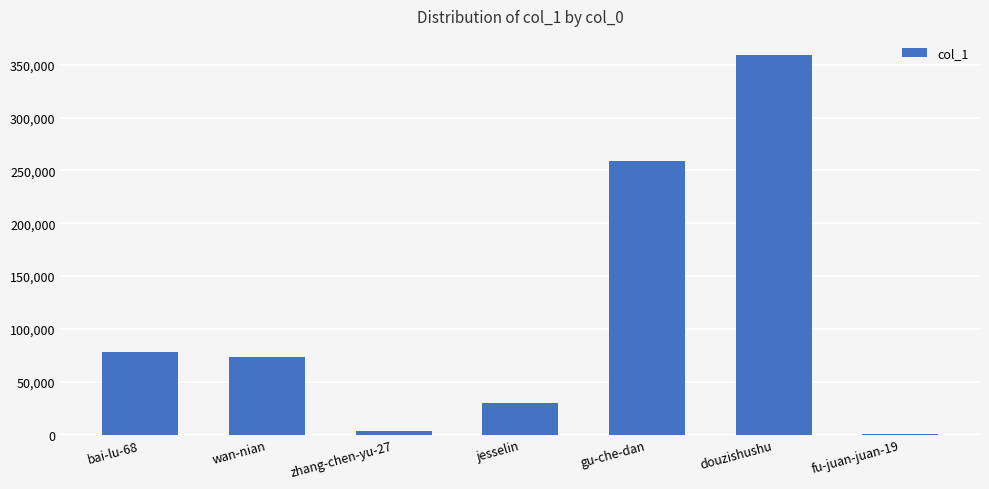

Reading left to right, list all the values displayed in this chart.

bai-lu-68=78626	wan-nian=73611	zhang-chen-yu-27=3714	jesselin=30107	gu-che-dan=258684	douzishushu=359400	fu-juan-juan-19=208